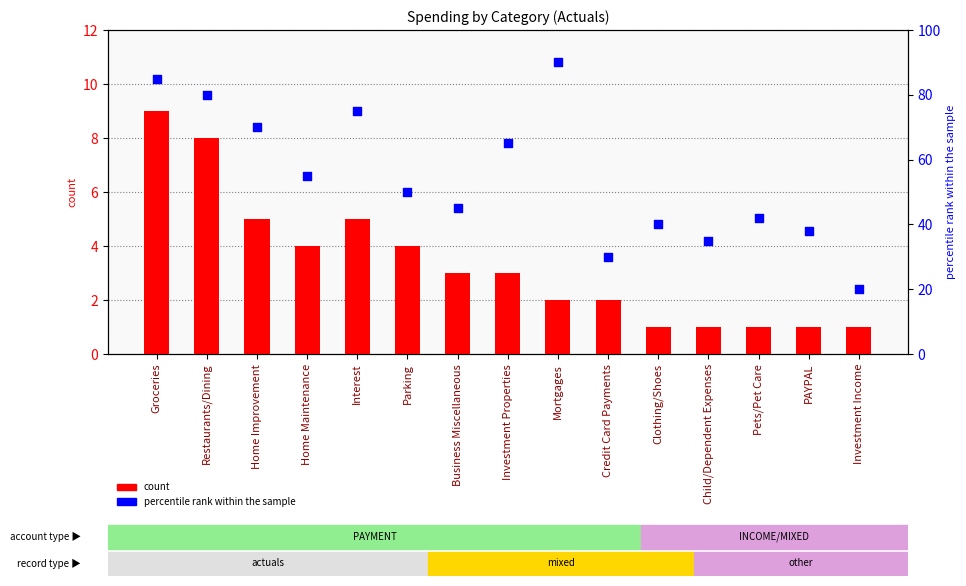

At how many categories does at least one series exceed 44?

9